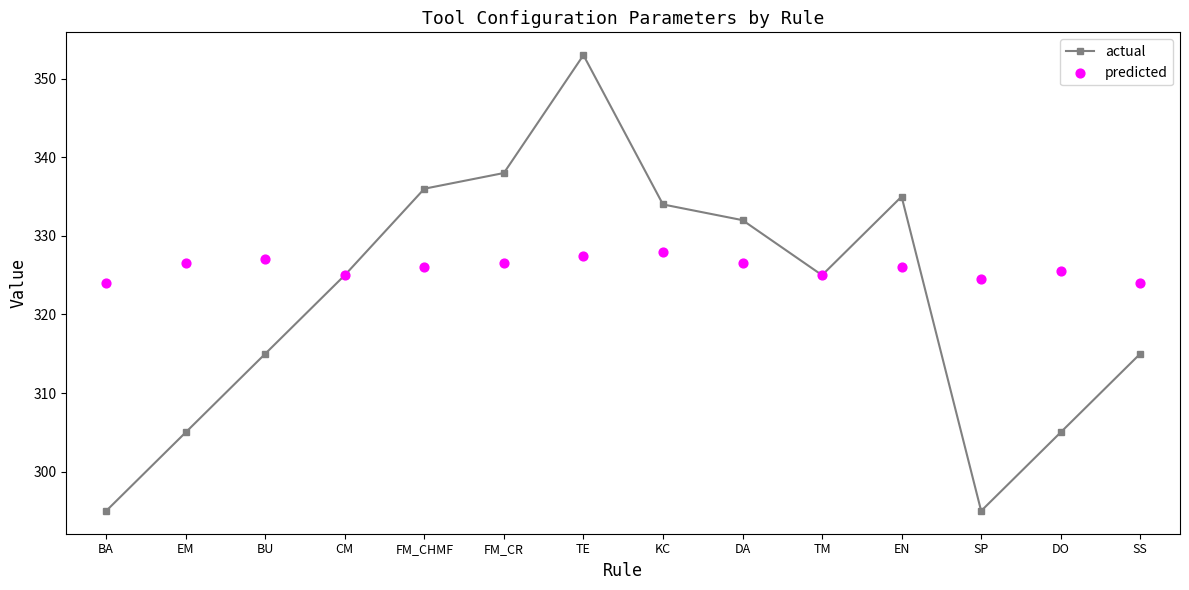

What is the total value across all series at CM?

650.0